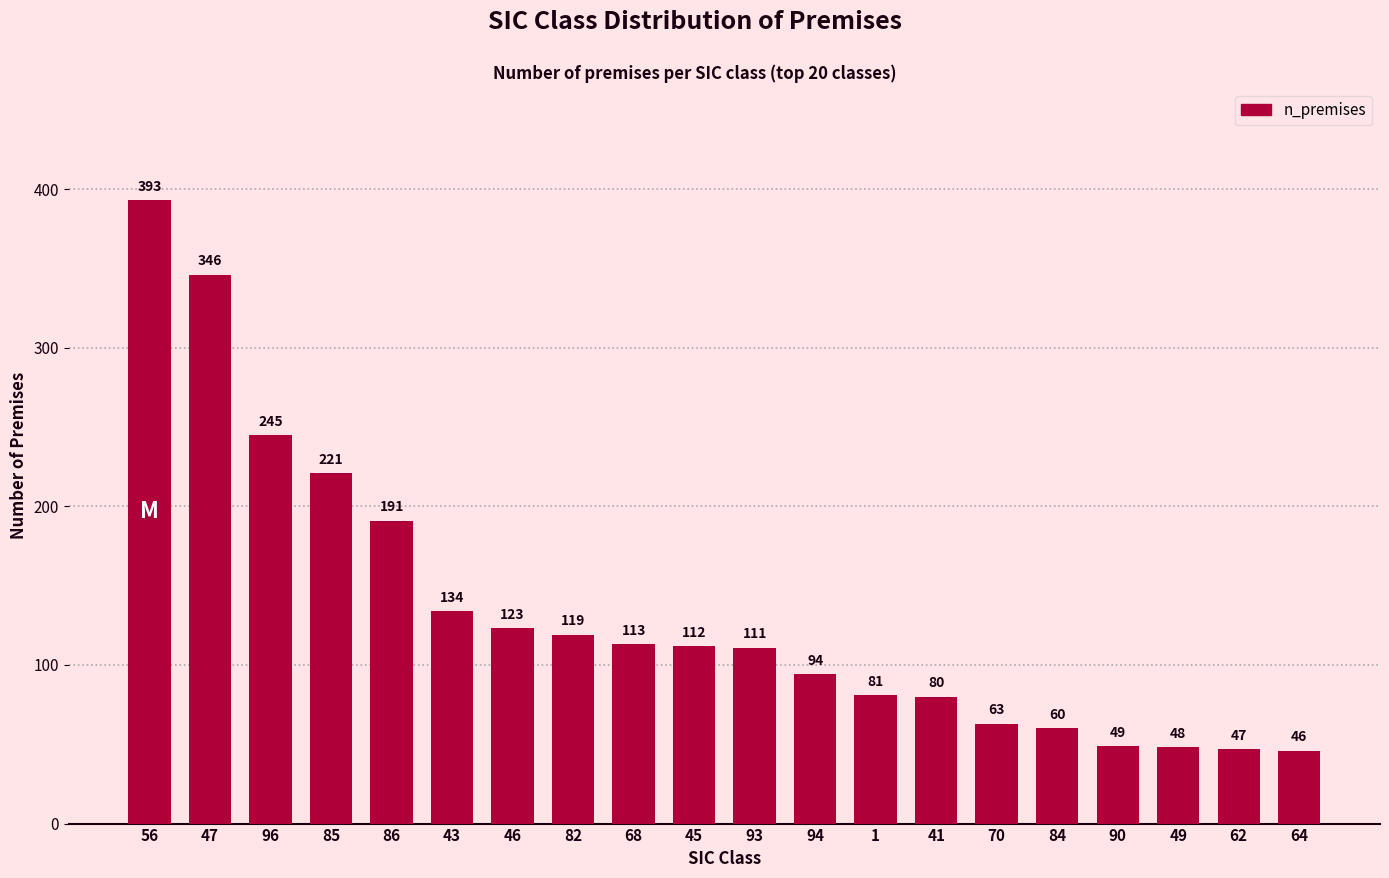

Reading left to right, list all the values displayed in this chart.

393	346	245	221	191	134	123	119	113	112	111	94	81	80	63	60	49	48	47	46